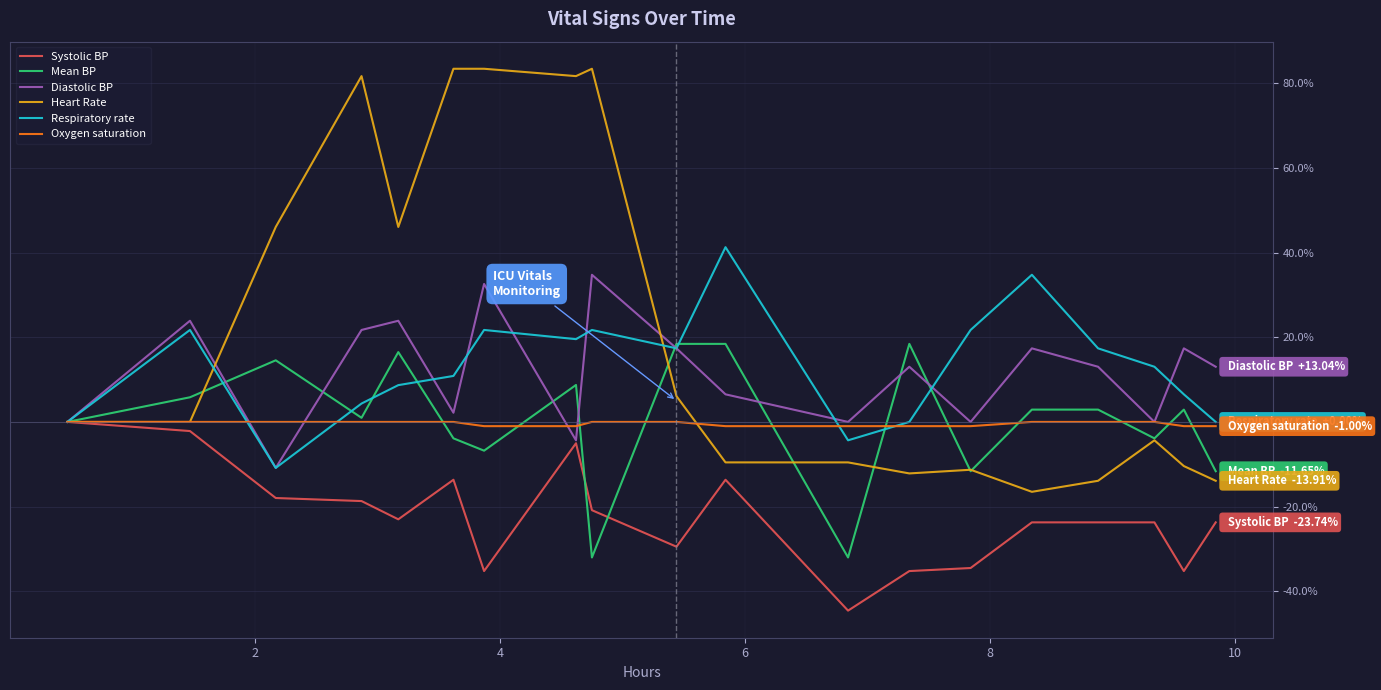

What is the greatest value displayed?

83.5